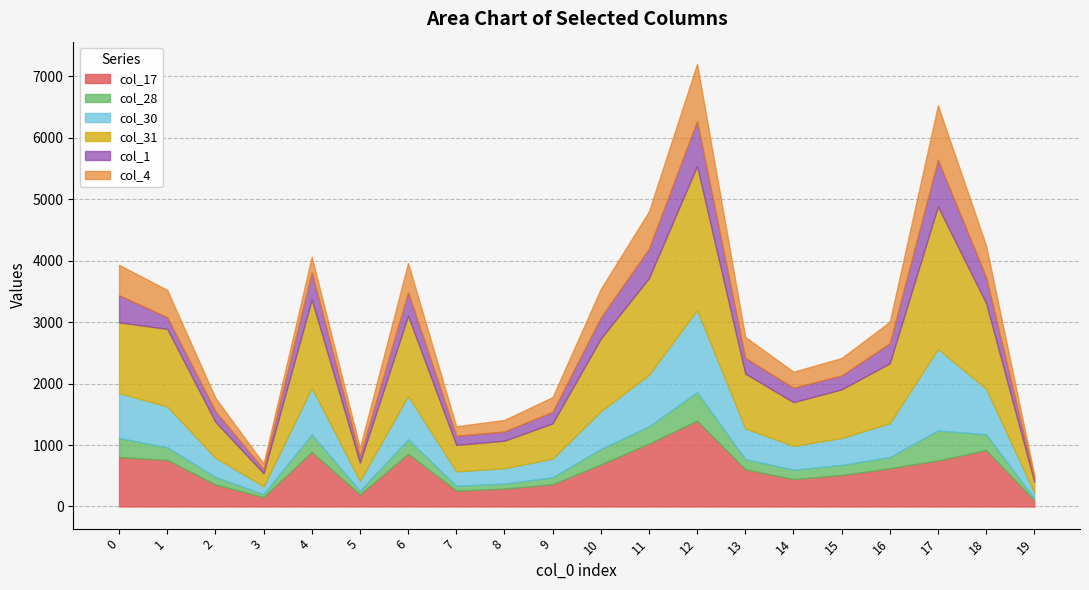

What is the value of the col_17 point at the 12th from the left?

1023